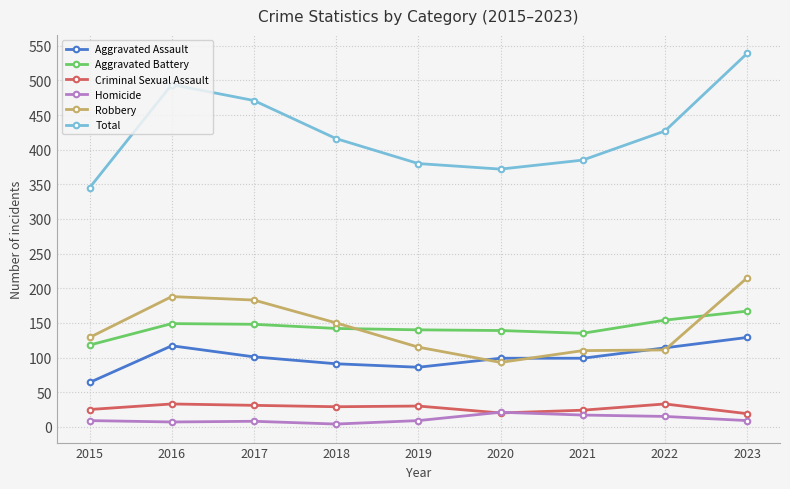

True or false: Total has more than 1 interior local peaks.

False